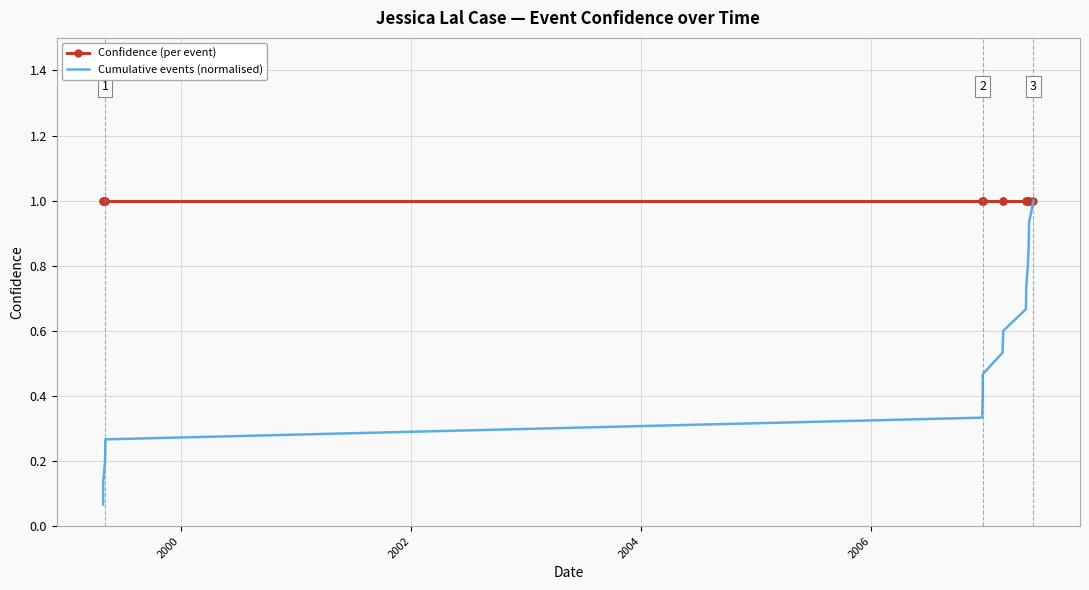

True or false: Confidence (per event) has more than 0 points higher than both neighbors.

False